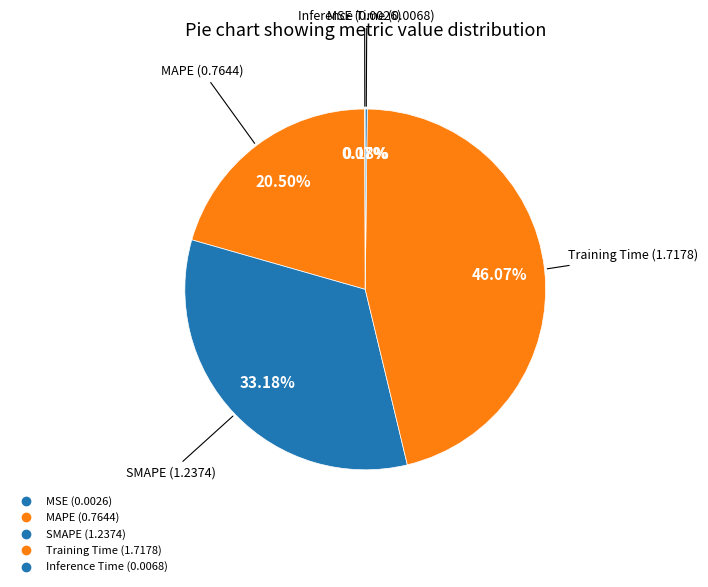

The MAPE slice represents 6% of the pie. True or false?

False